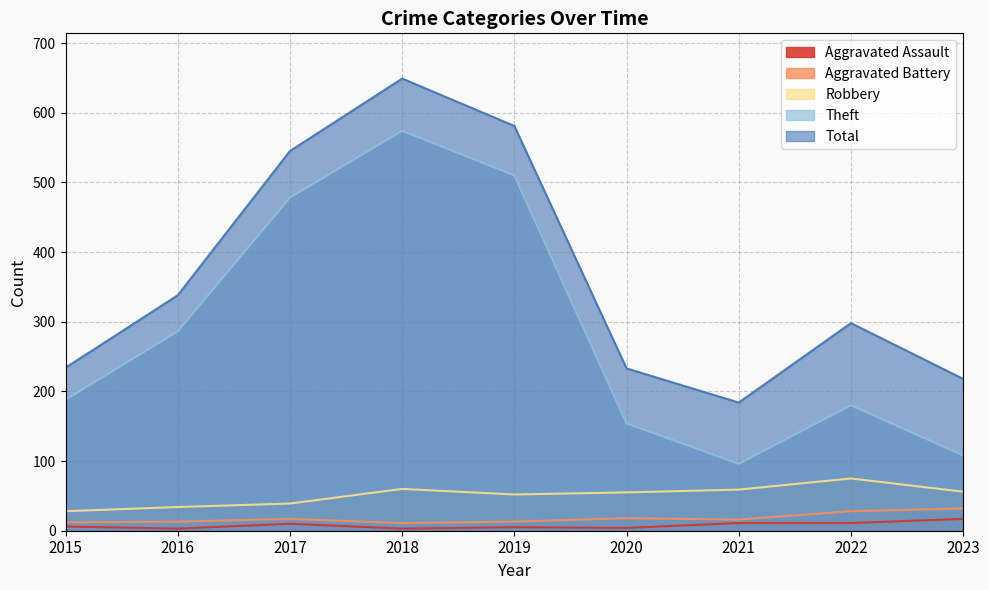

What is the difference between the maximum and second lowest values in the Aggravated Battery series?

20